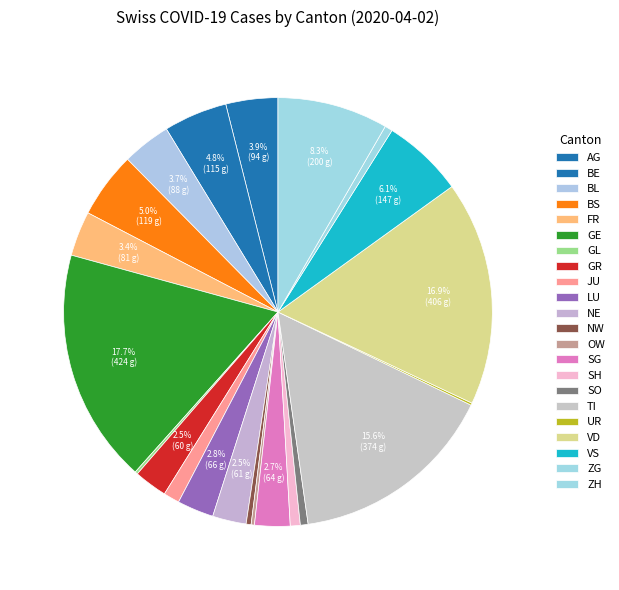

The NW slice represents 1% of the pie. True or false?

False